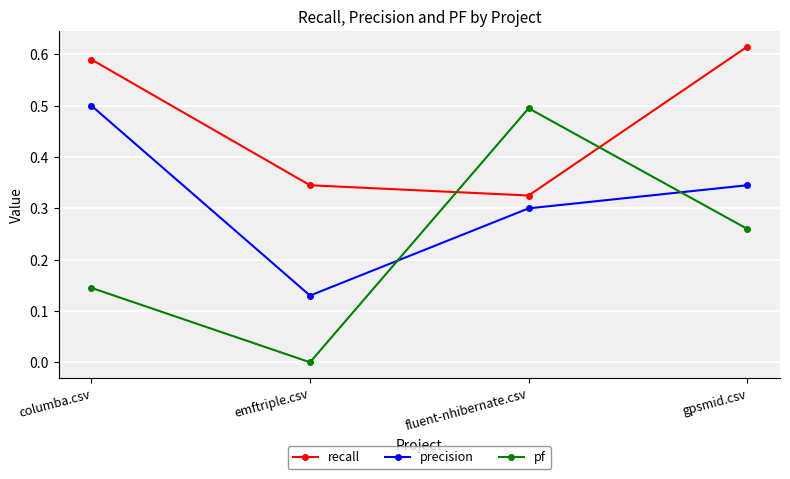

True or false: pf has more than 2 interior local peaks.

False